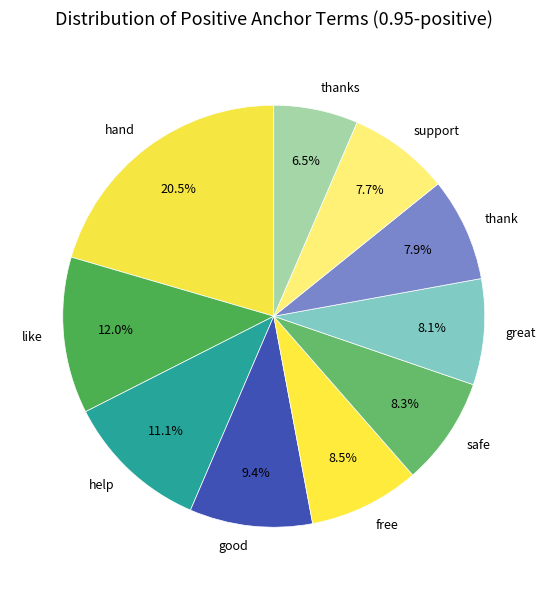

To the nearest percent, what is the difference between the largest and smallest slice percentages?

14%